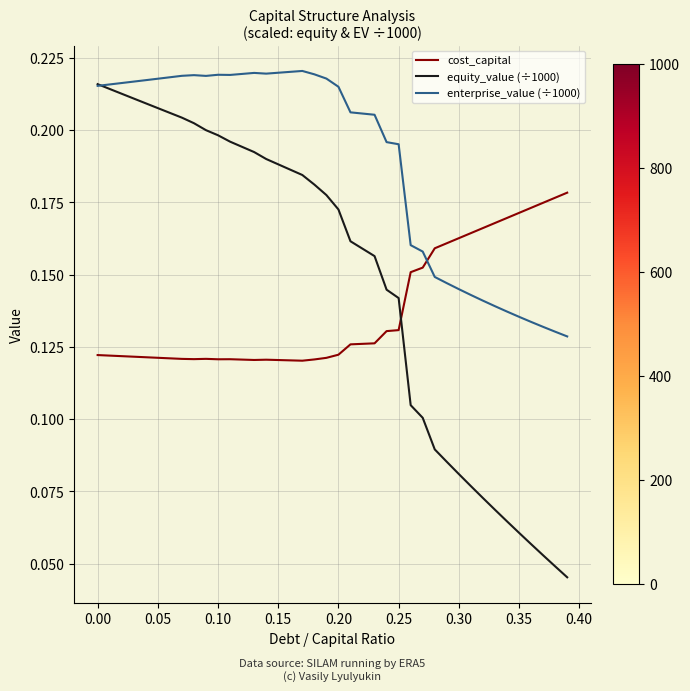

Which series has the largest total across all categories?

enterprise_value (÷1000)